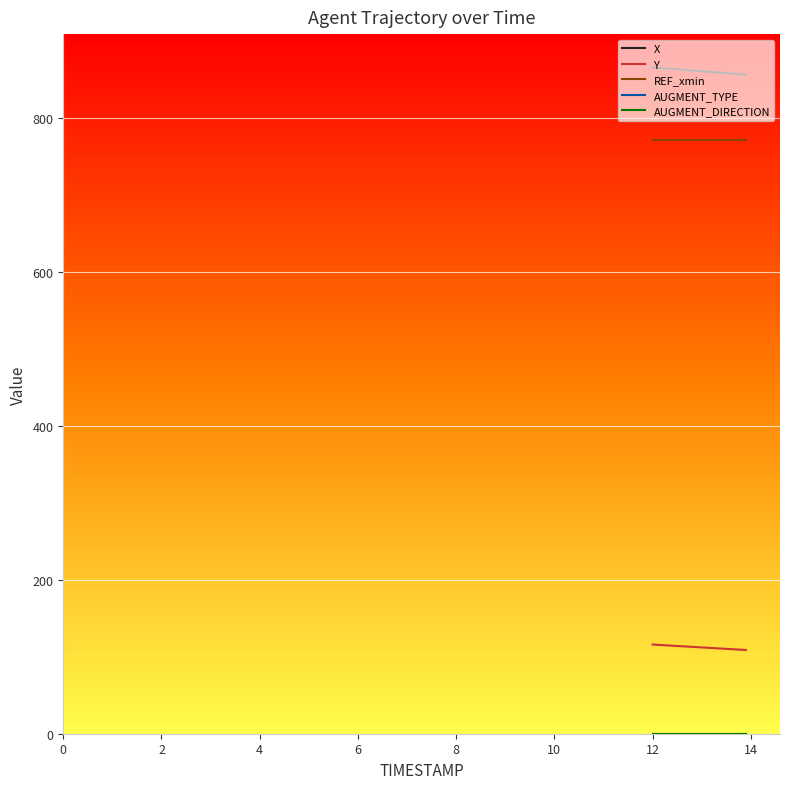

Does the chart have visible grid lines?

Yes